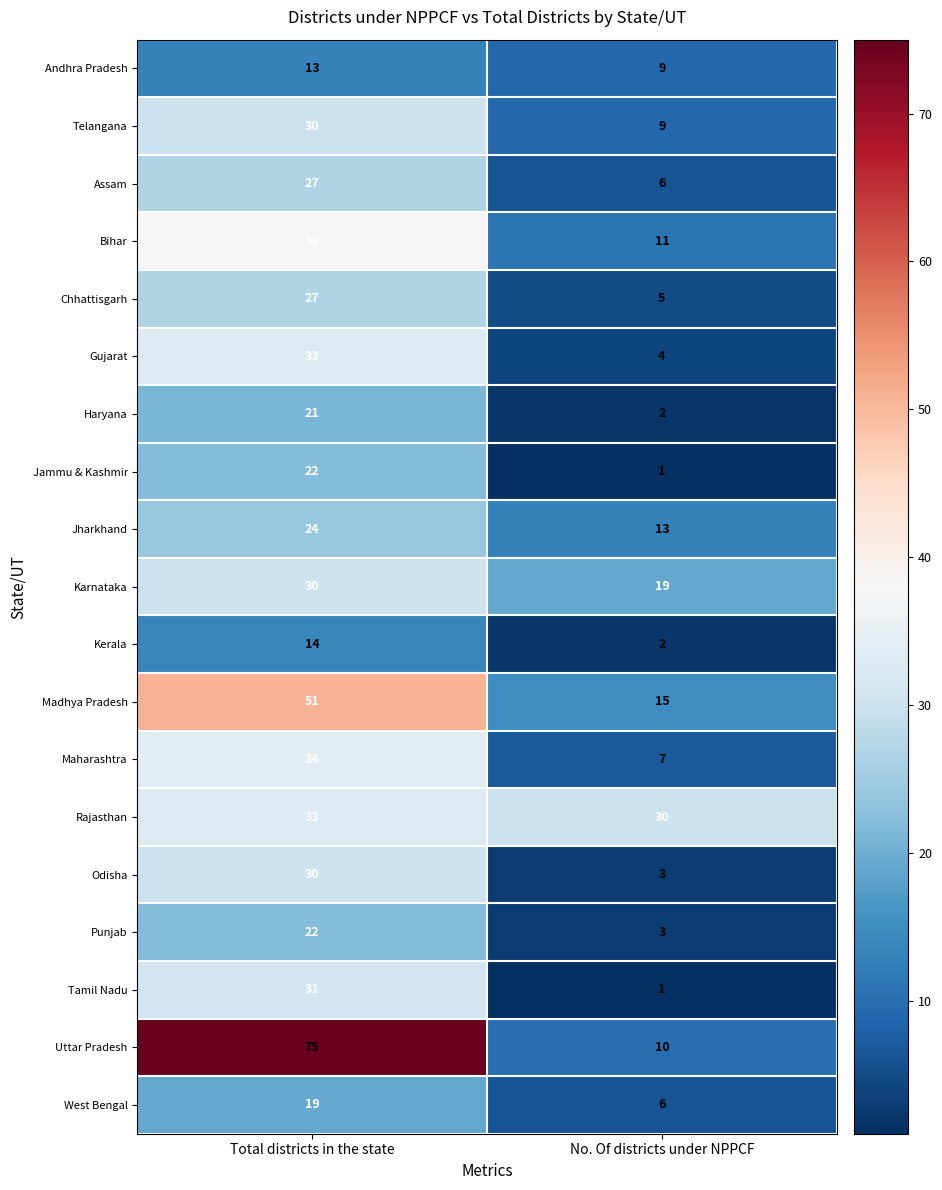

What is the minimum value shown in the chart?

1